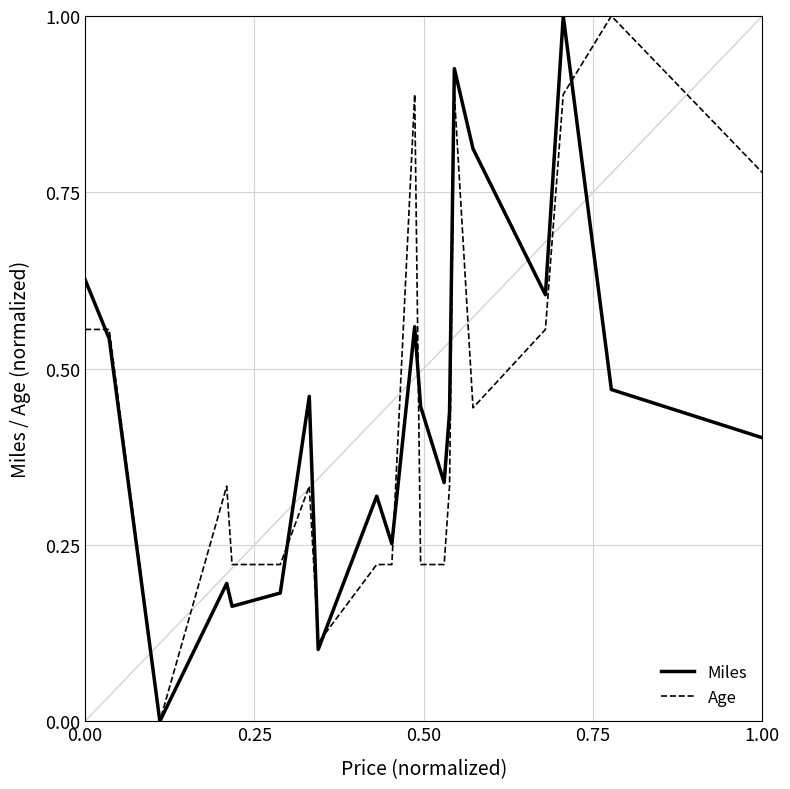

What is the maximum value for Age?

1.0